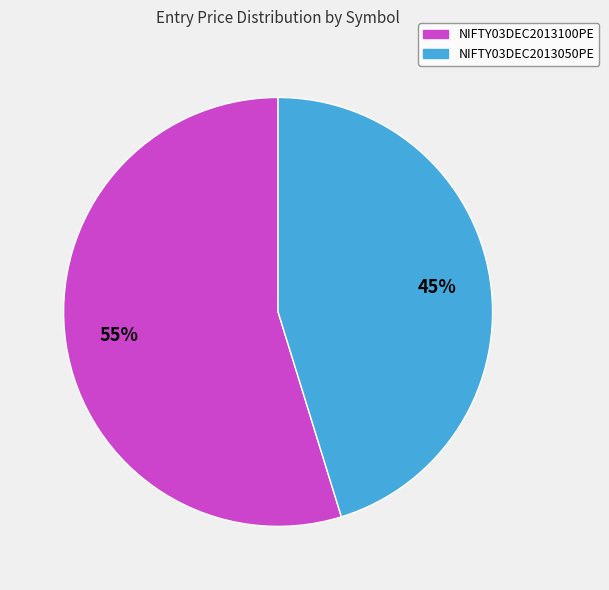

Between NIFTY03DEC2013100PE and NIFTY03DEC2013050PE, which is larger?

NIFTY03DEC2013100PE